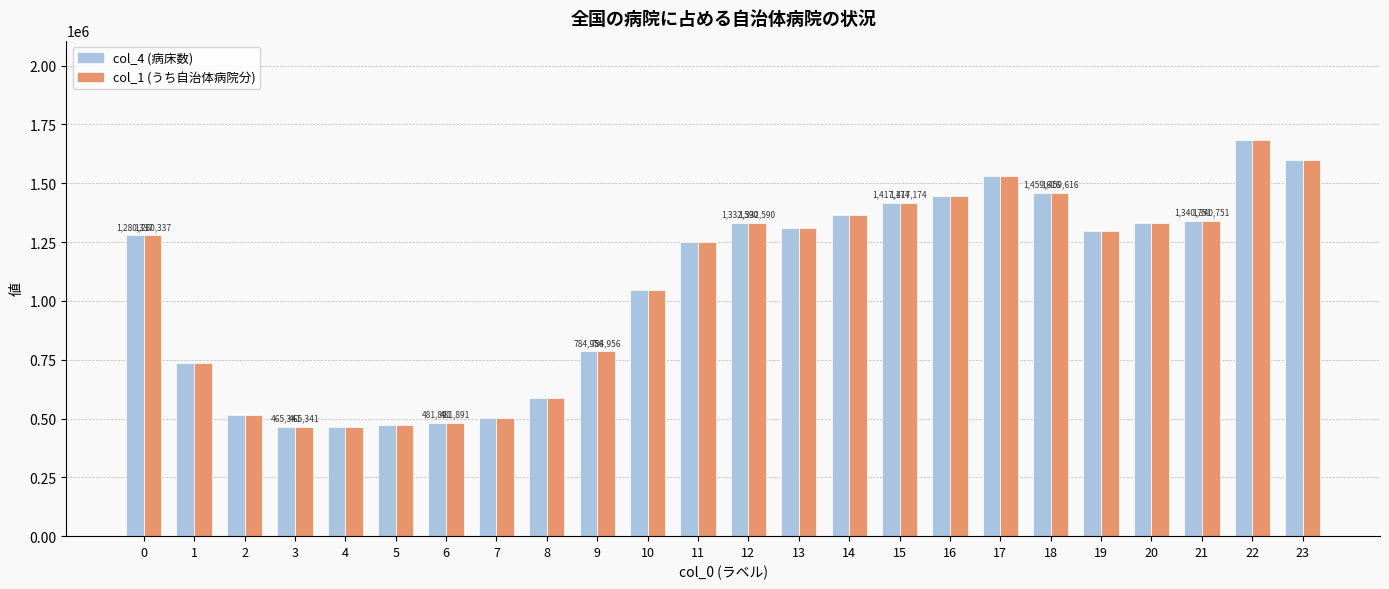

What is the average value of the col_4 (病床数) series?

1070709